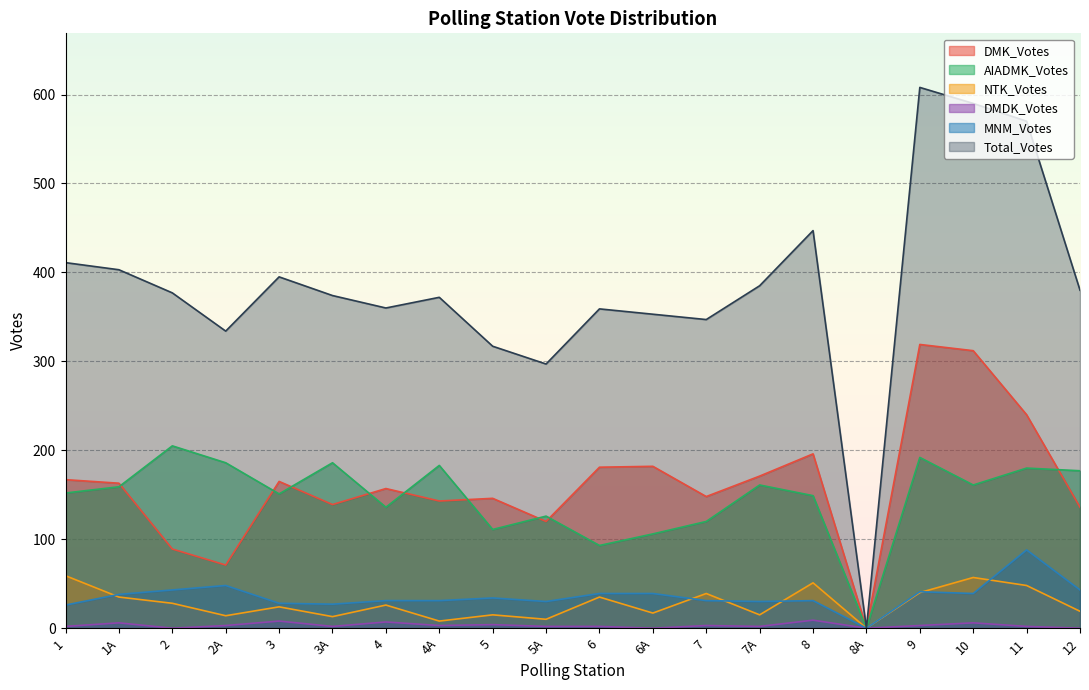

How many distinct data groups are displayed?

6